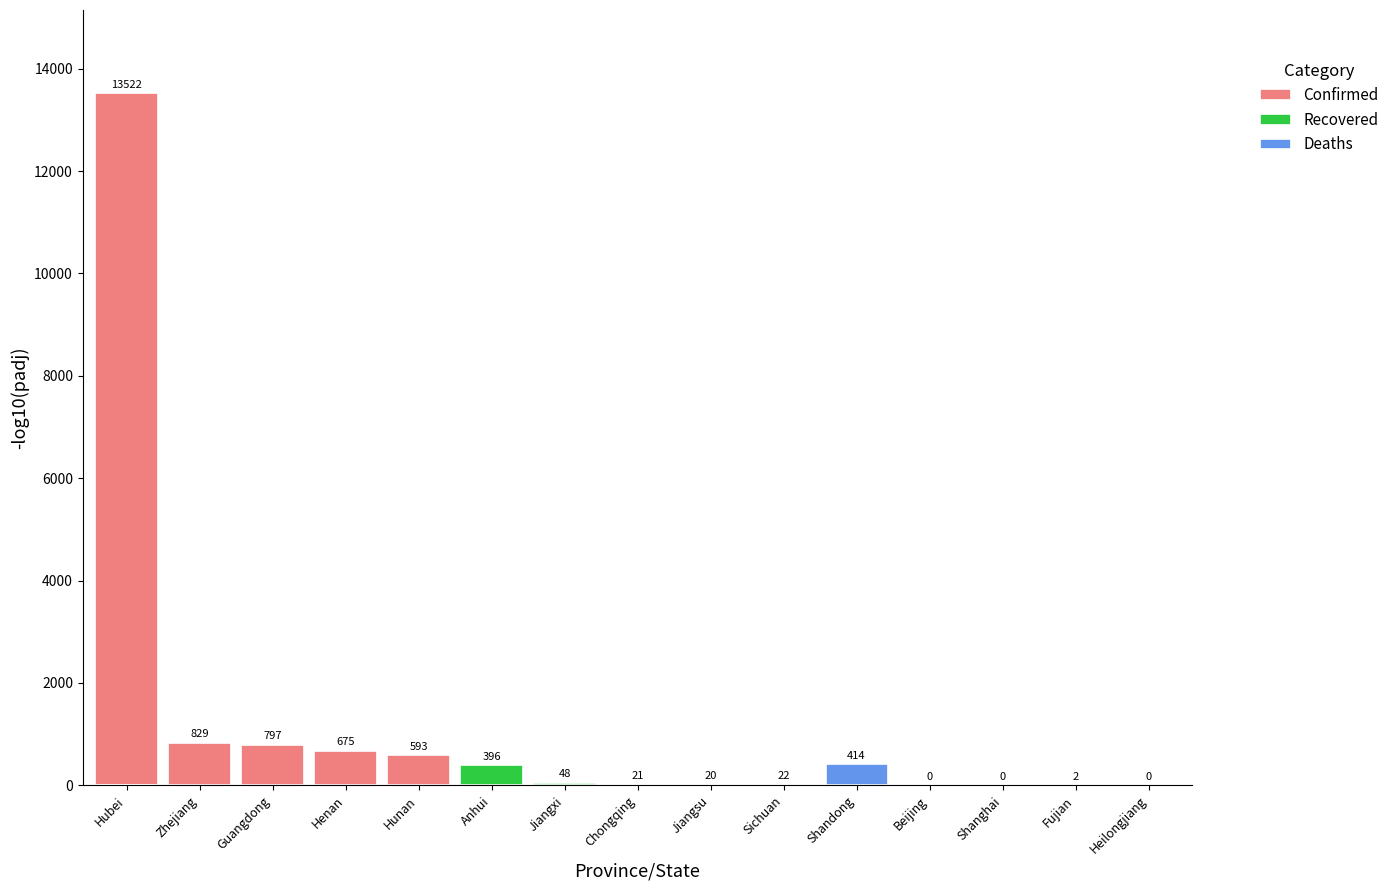

What is the change in value from Zhejiang to Shandong?

-415